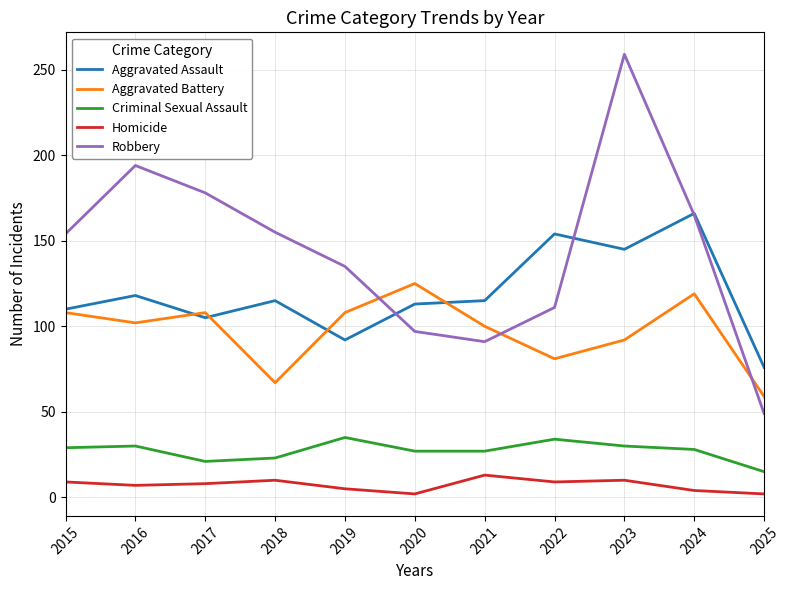

What is the smallest value displayed?

2